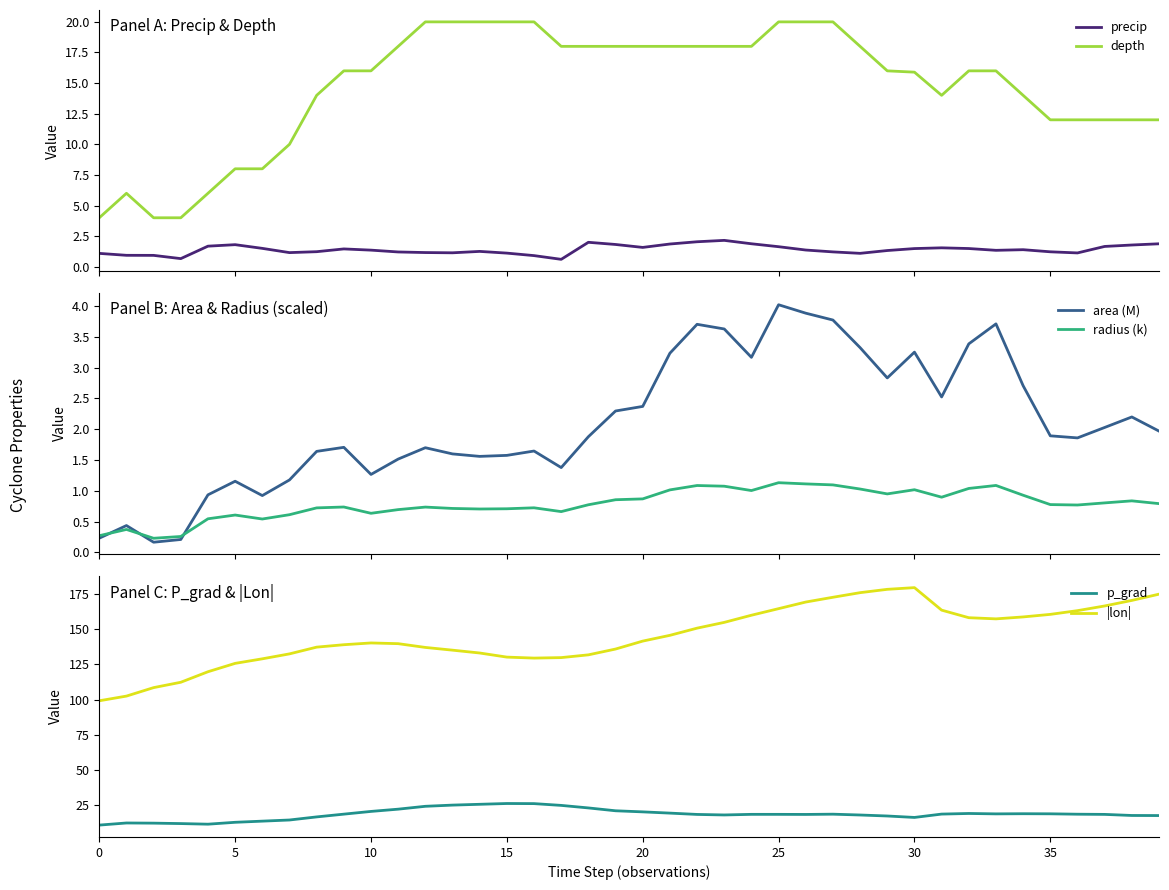

What is the label of the 25th point from the left?

24